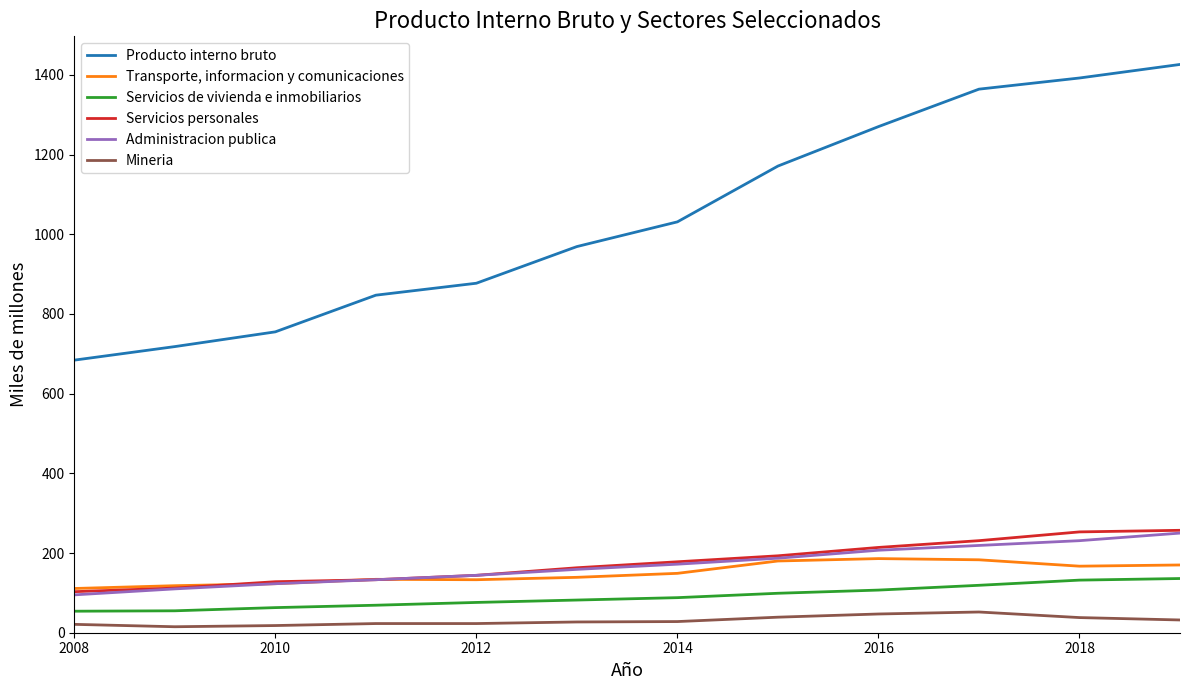

What is the lowest value of the Mineria series?

15